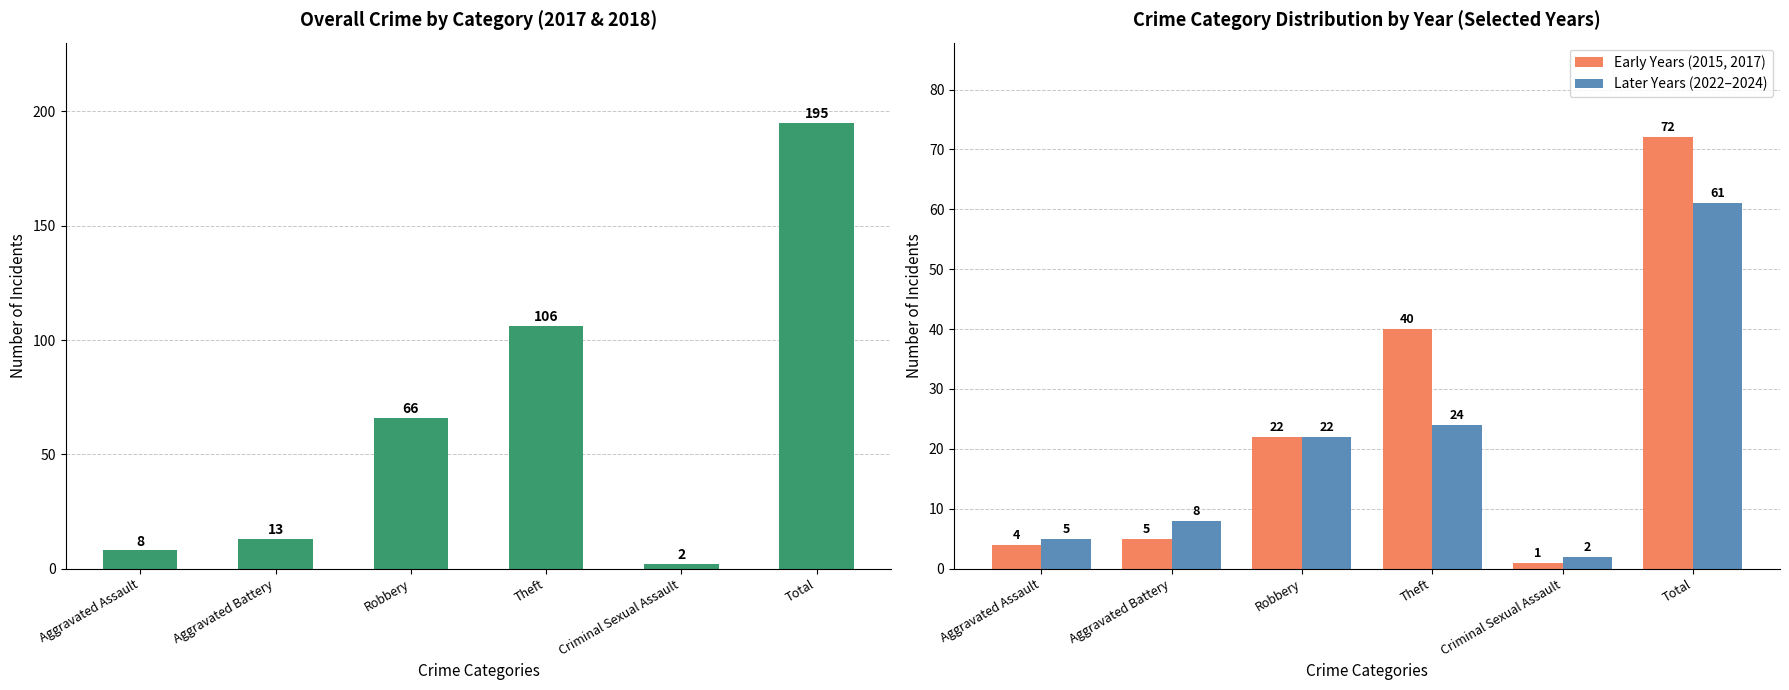

At which category does the chart reach its minimum across all series?

Criminal Sexual Assault